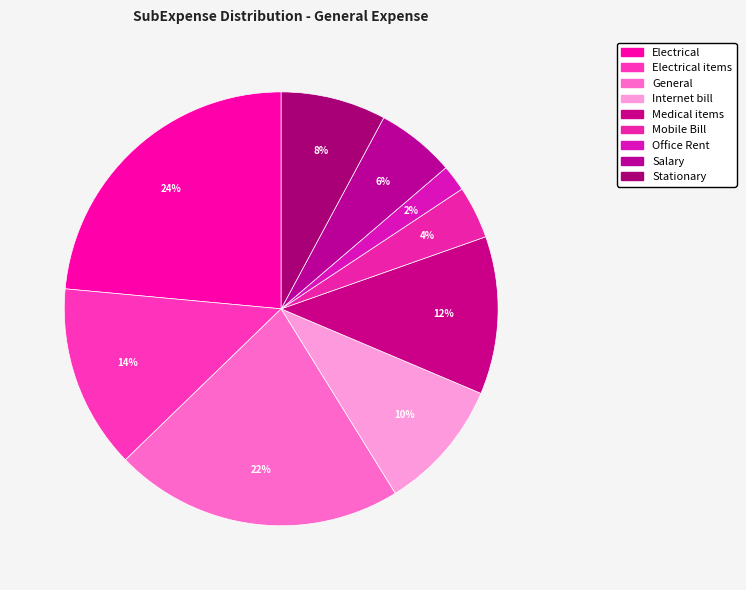

Rank the categories by value from highest to lowest.

Electrical, General, Electrical items, Medical items, Internet bill, Stationary, Salary, Mobile Bill, Office Rent